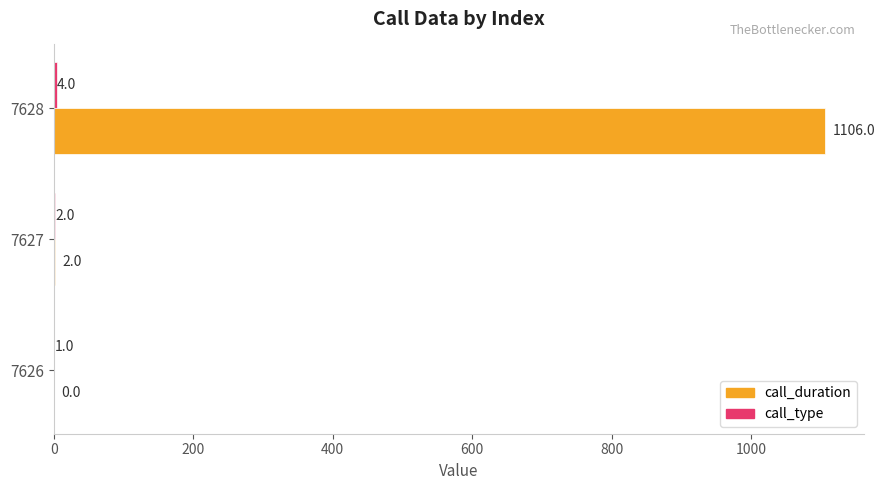

Which series changed the most between 7626 and 7628?

call_duration